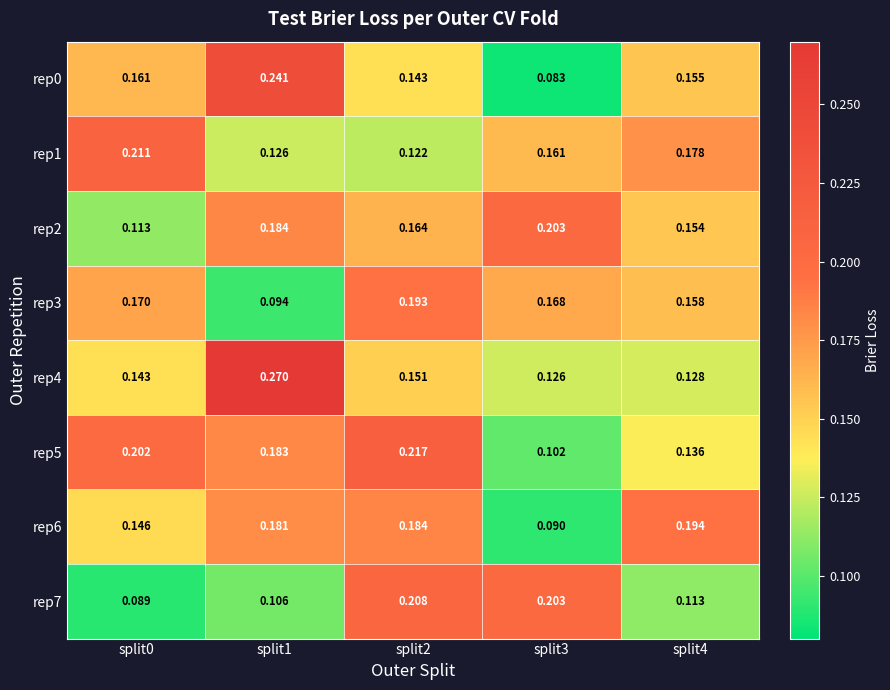

Which series has the widest spread of values?

rep0